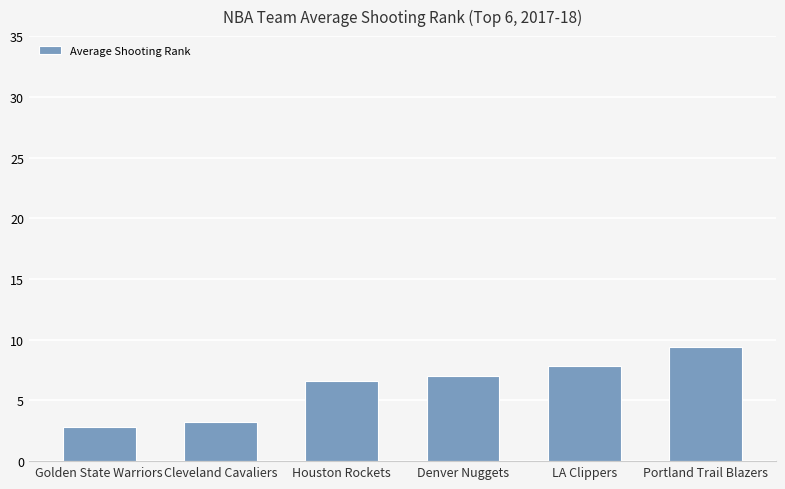

Reading left to right, list all the values displayed in this chart.

2.8	3.2	6.6	7.0	7.8	9.4